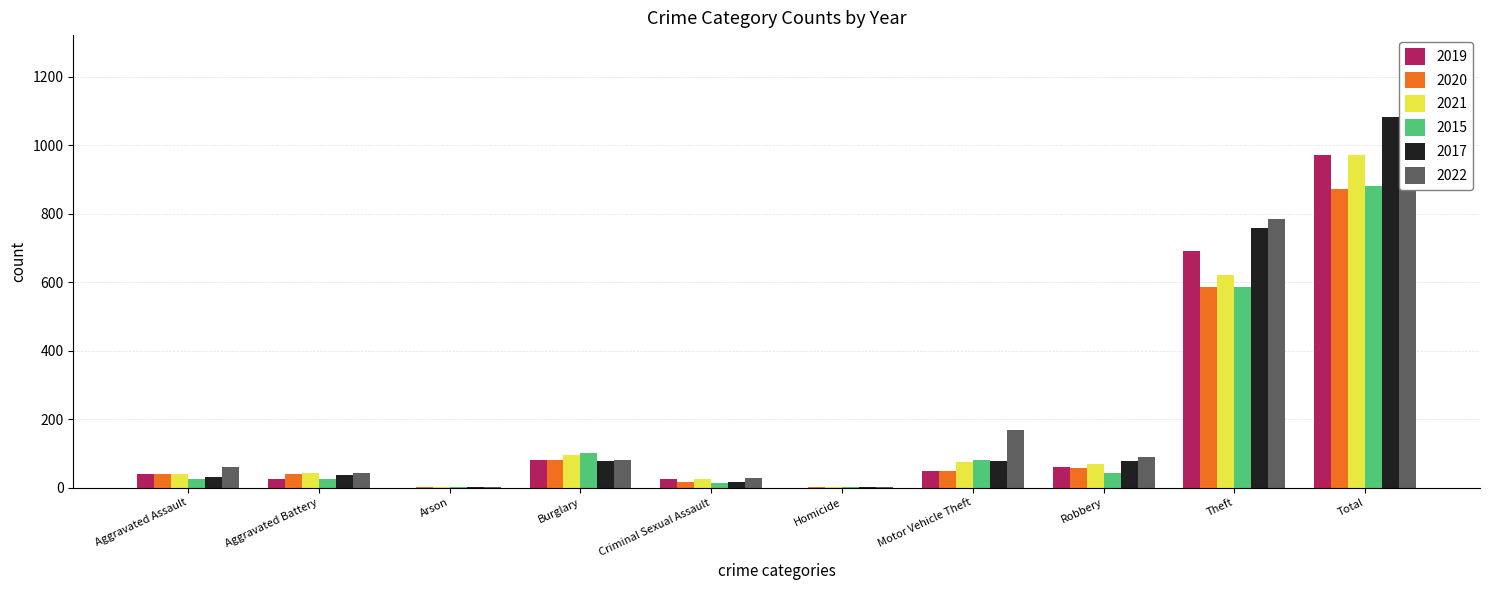

Is it true that 2020 equals 12 at Aggravated Battery?

False